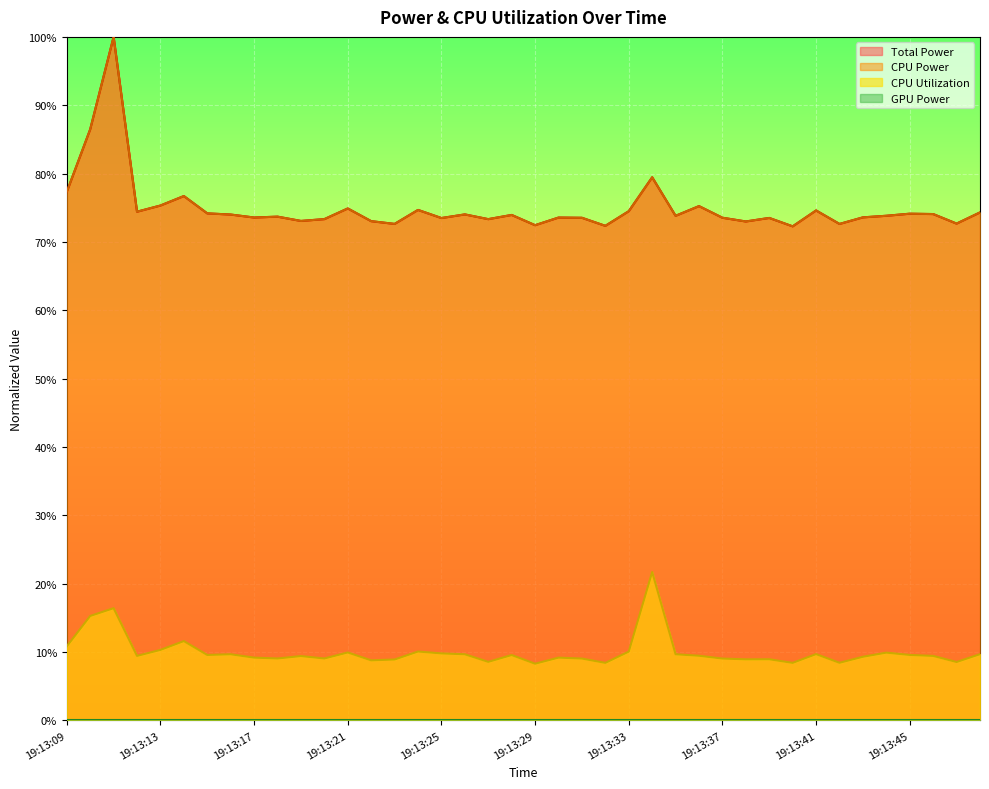

Which series has the widest spread of values?

Total Power